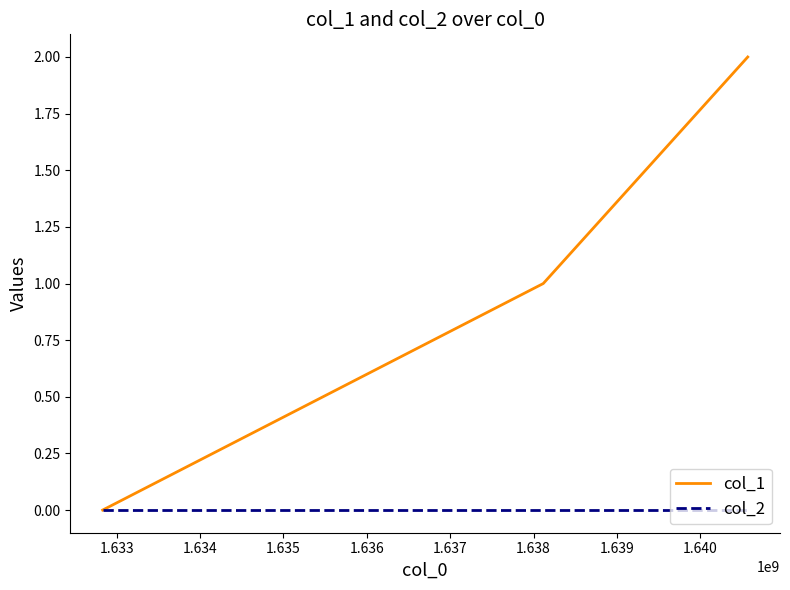

Rank the series by their average value, from lowest to highest.

col_2, col_1